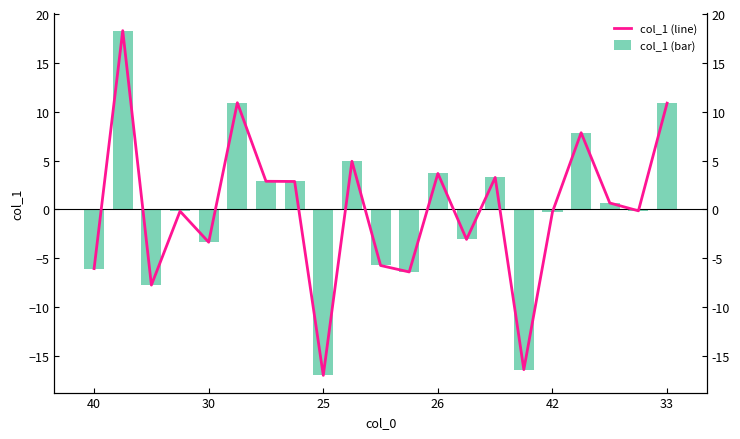

Is the value of col_1 (bar) at 33 greater than the value of col_1 (line) at 33?

No